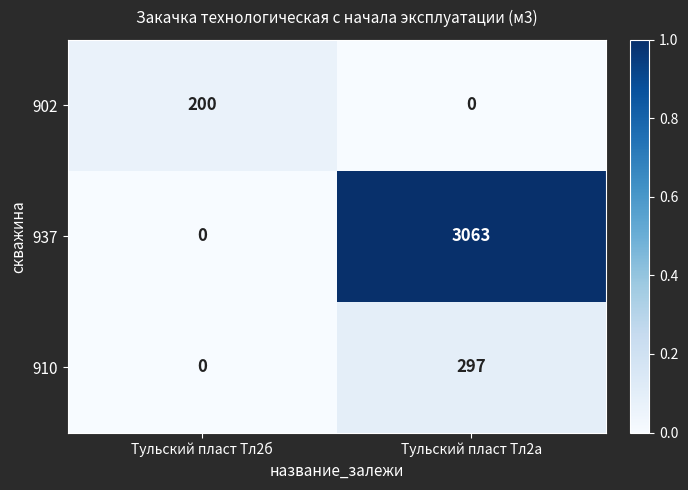

Is it true that 902 equals -120 at Тульский пласт Тл2а?

False